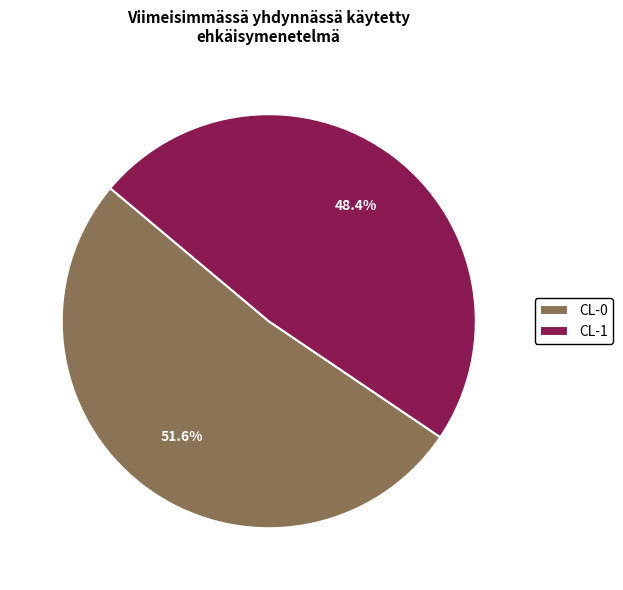

To the nearest percent, what is the combined percentage of CL-0 and CL-1?

100%